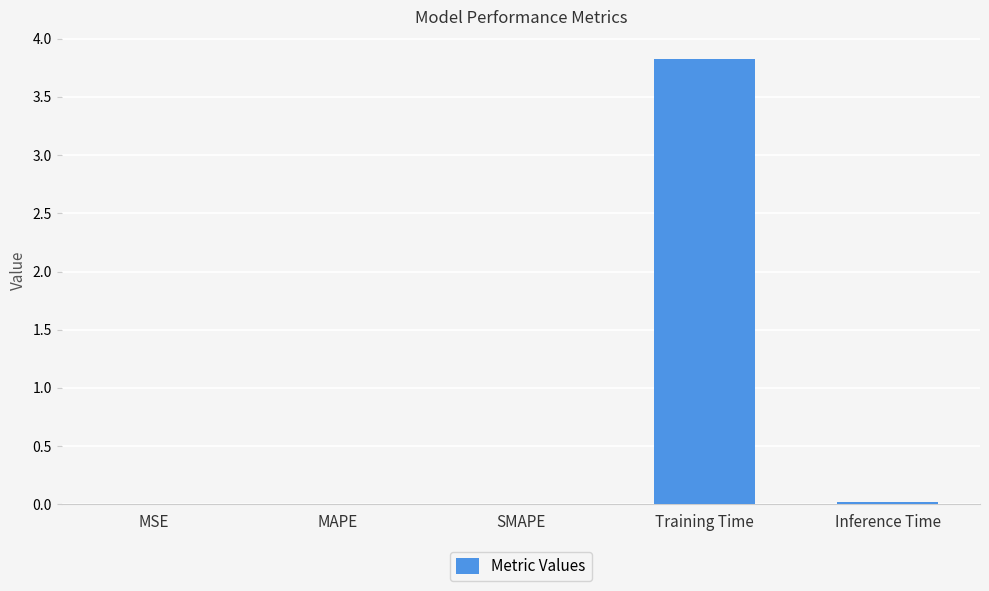

What is the greatest value displayed?

3.8